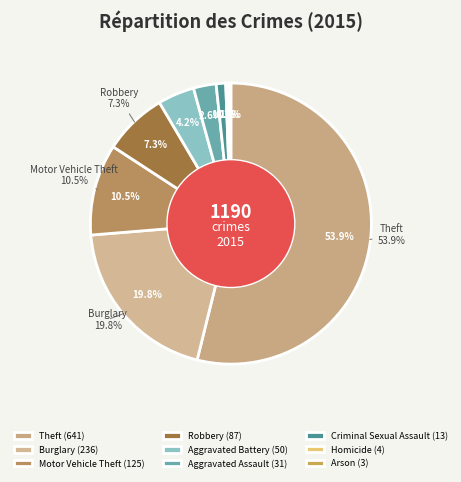

What percentage is the Aggravated Battery slice, to the nearest percent?

4%